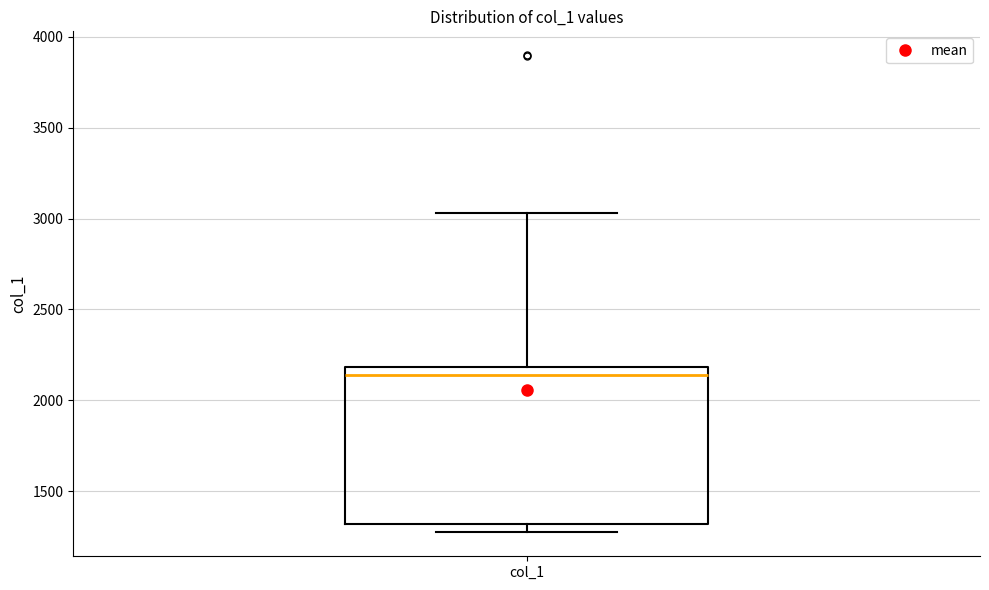

Read this box plot against the y-axis: the position of the median line, the range covered by the box, and the ends of both whiskers. The values are not printed on the chart, so give them approximately, as read against the axis.

median 2150, box 1300 to 2200, whiskers 1250 to 3050